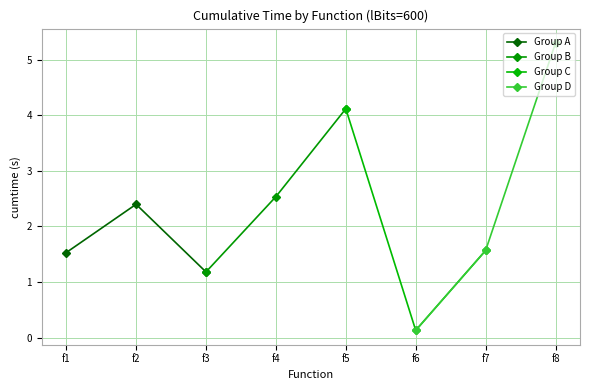

Between f3 and f2, which is larger?

f2